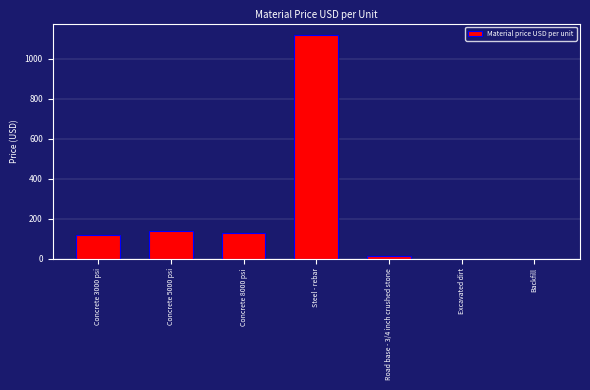

True or false: the data shows 421 at Steel - rebar.

False